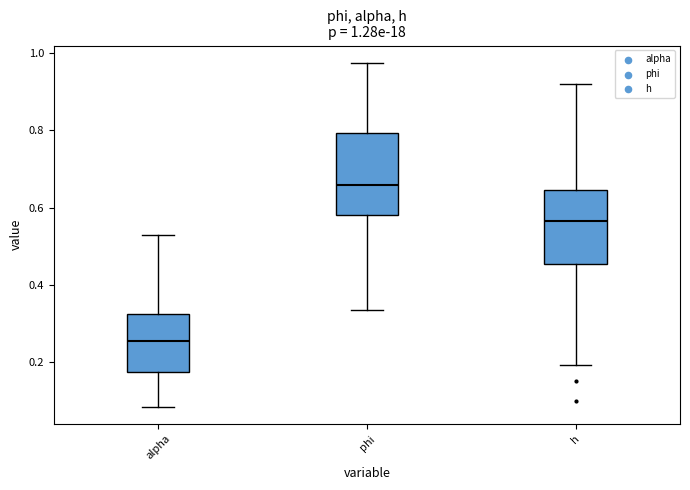

Which box has the lowest median line?

alpha